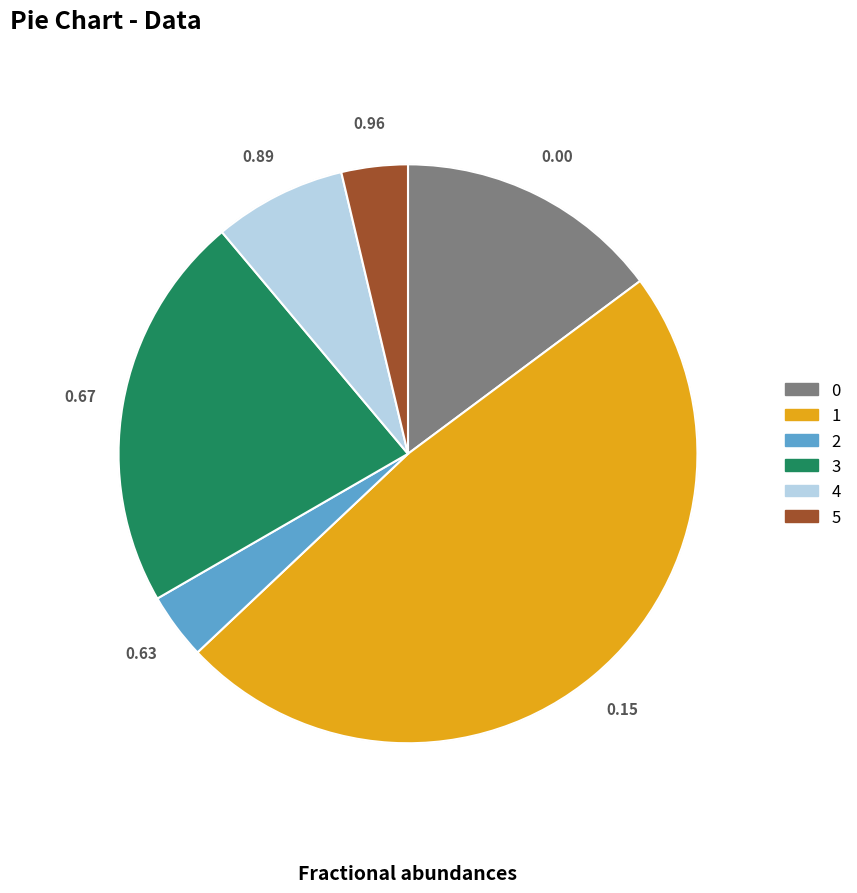

Is 1 the majority of the pie?

No